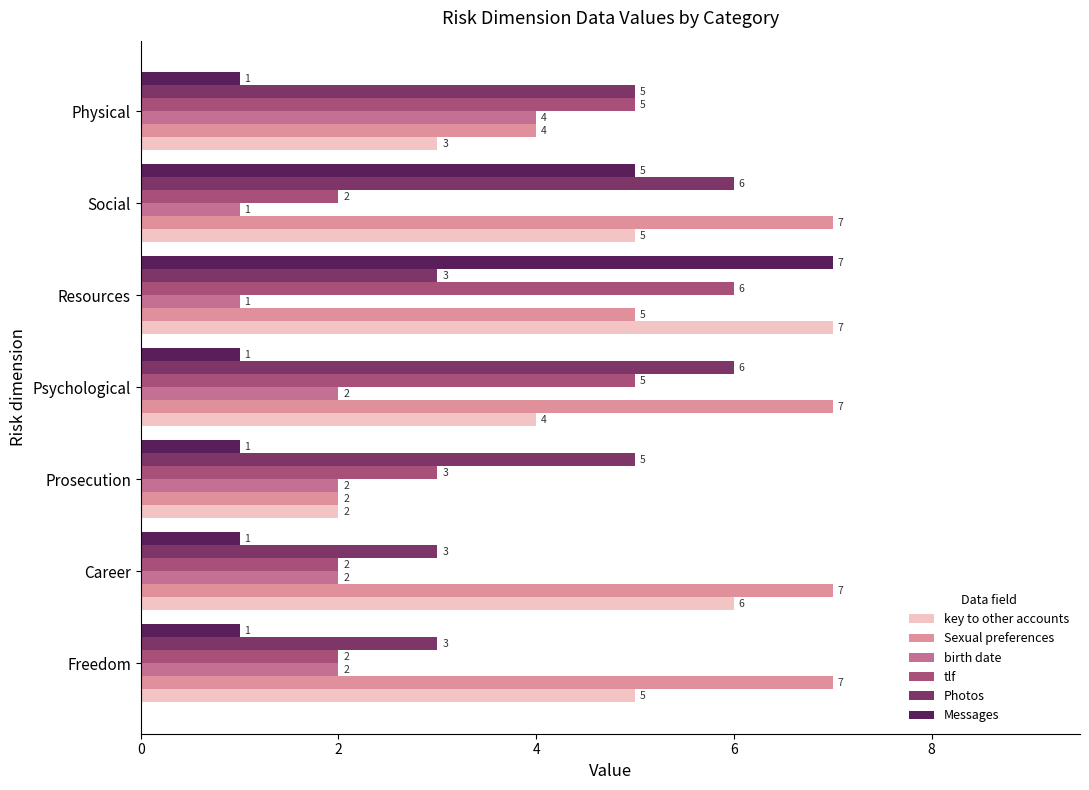

At which category is the sum across all series the highest?

Resources